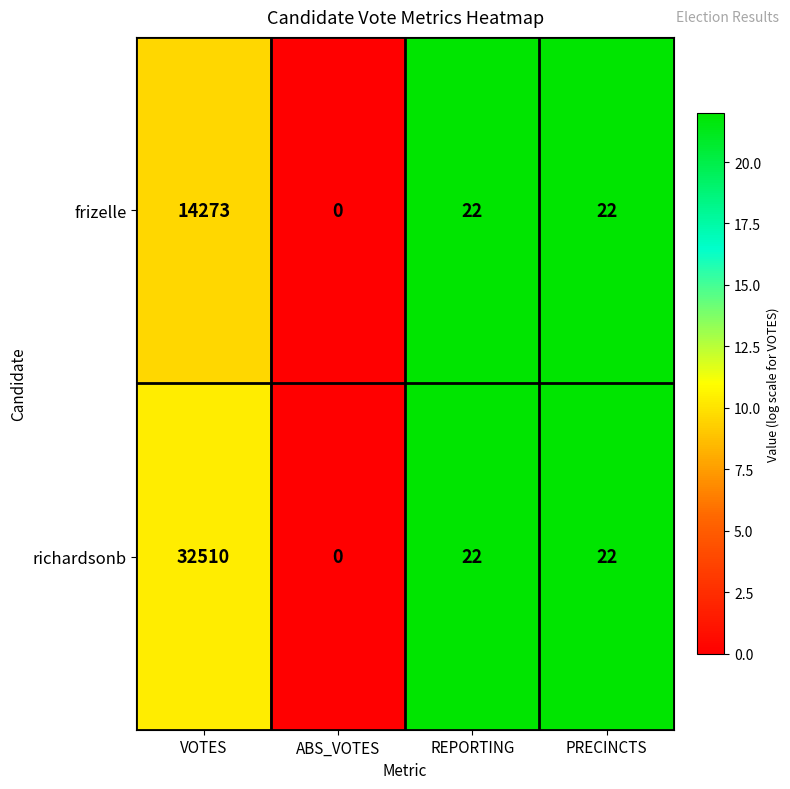

At which label does frizelle first exceed 22?

VOTES